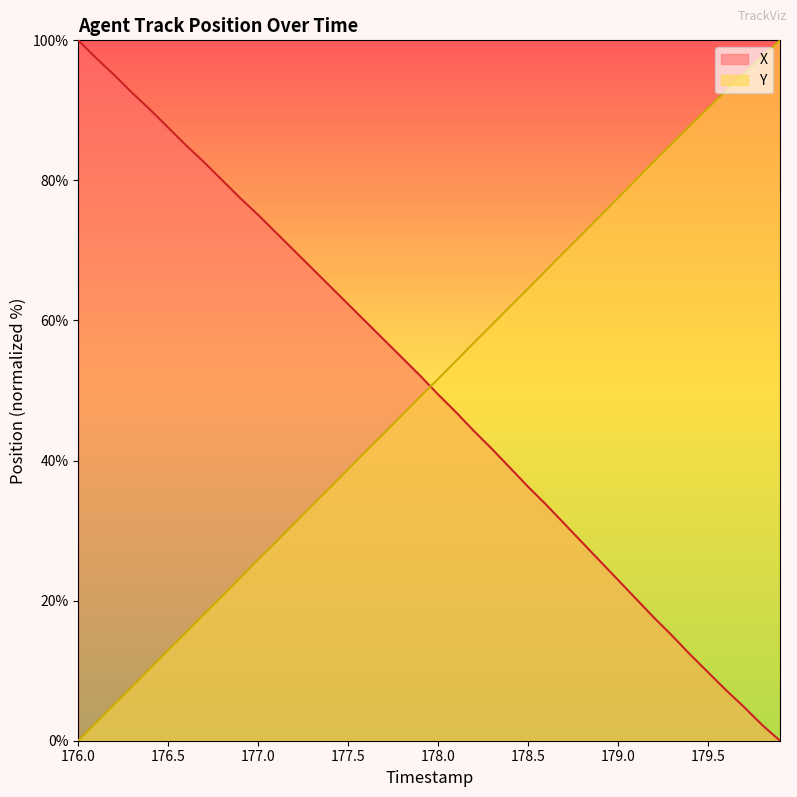

True or false: X has a value of 133.5 at 177.0.

False